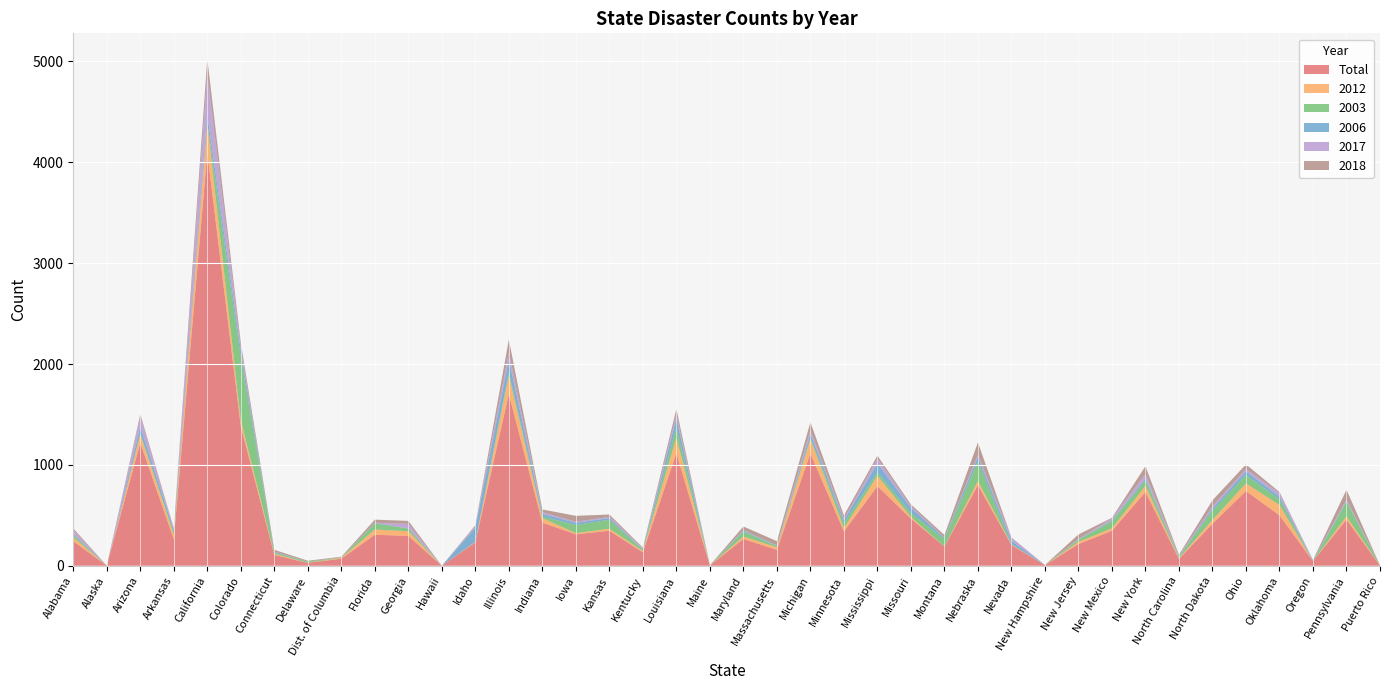

Reading right to left, transcribe all the data shown in this chart.

Total: 1	457	46	499	741	416	67	731	347	215	5	206	799	189	467	789	339	1113	158	265	3	1114	133	347	312	426	1701	232	0	296	307	70	28	107	1382	4092	263	1218	1	243
2012: 1	33	0	103	76	39	7	61	24	22	1	5	42	1	17	103	34	141	25	25	1	155	13	20	11	46	187	5	0	46	52	8	2	12	62	297	44	87	0	38
2003: 0	145	0	56	84	94	16	57	74	21	2	2	194	75	39	34	48	14	12	49	0	101	11	89	81	15	30	0	0	27	61	3	12	12	621	2	23	7	0	25
2006: 0	8	7	27	36	20	1	16	3	2	0	34	45	12	51	89	31	43	2	10	0	91	5	17	22	27	127	139	0	2	3	0	0	7	66	81	24	68	0	8
2017: 0	15	3	34	23	20	8	45	23	6	0	31	19	3	17	46	13	32	5	5	0	38	9	12	10	18	72	16	0	44	4	1	0	2	29	401	15	98	0	40
2018: 0	95	2	12	45	60	10	77	5	44	0	3	124	25	17	31	34	80	42	35	1	56	9	23	59	26	126	10	0	30	30	7	8	18	52	154	6	25	1	16